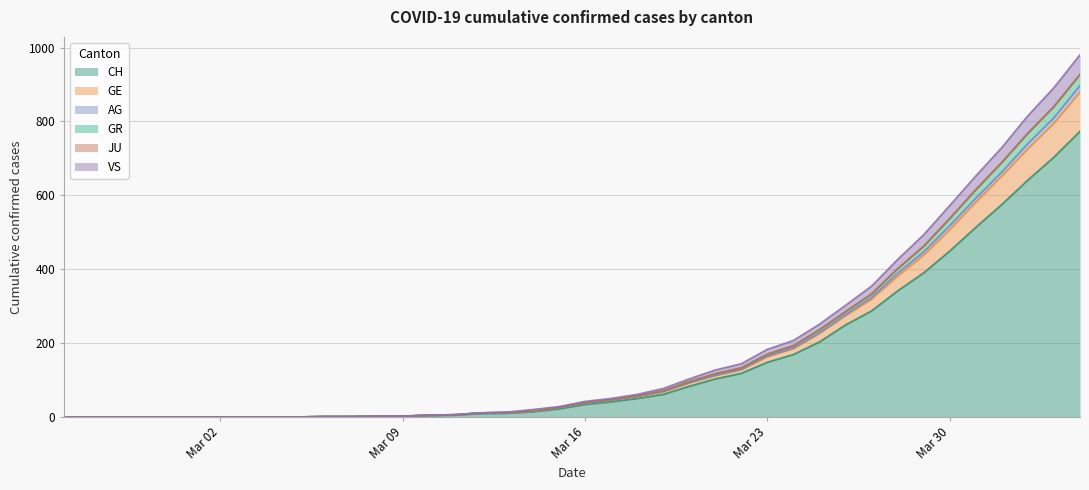

Where does the AG series first go above 39?

2020-03-17